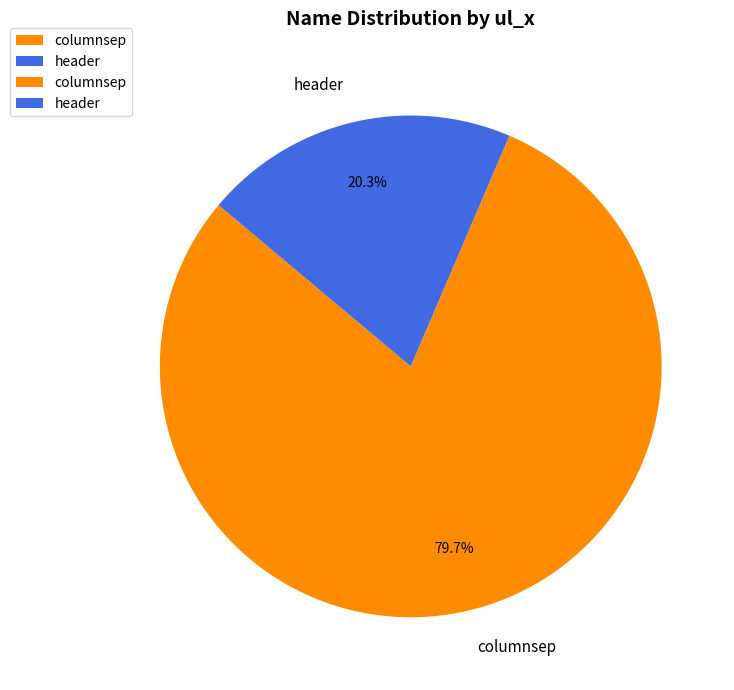

What is the smallest slice in the pie chart?

header